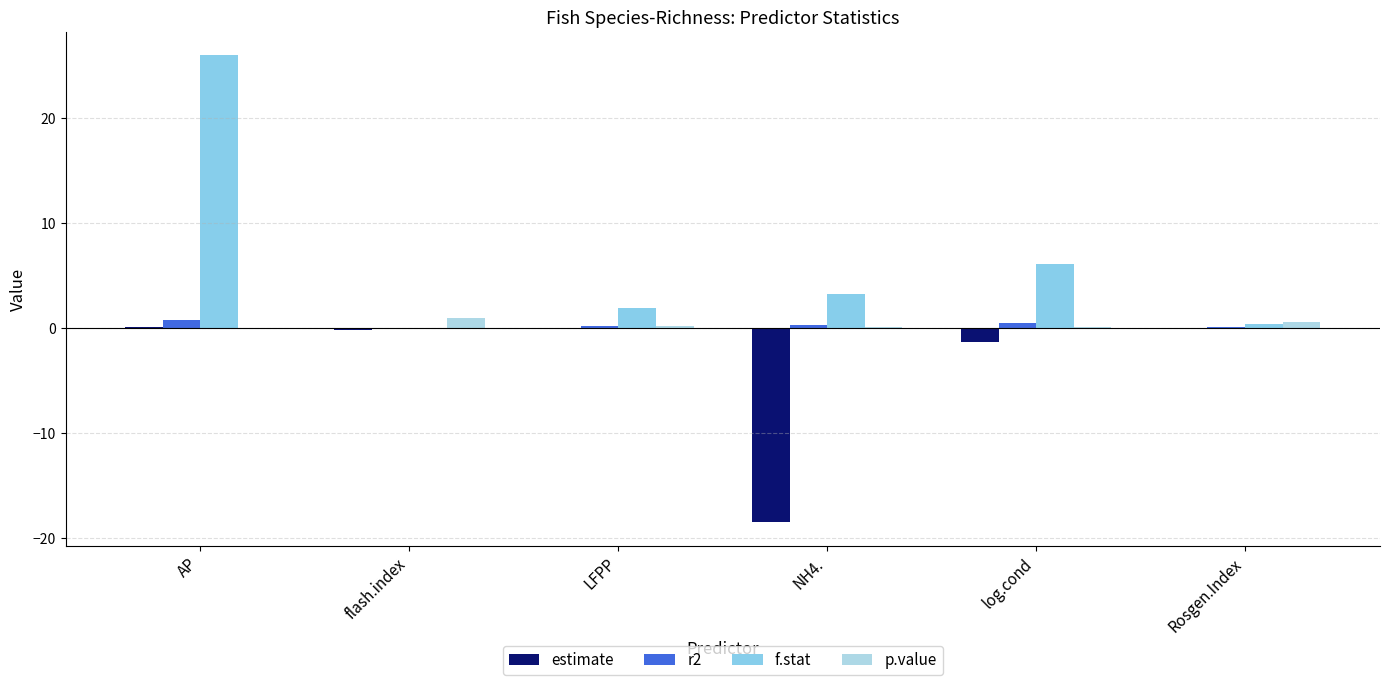

Are the bars grouped side by side (vs. stacked)?

Yes